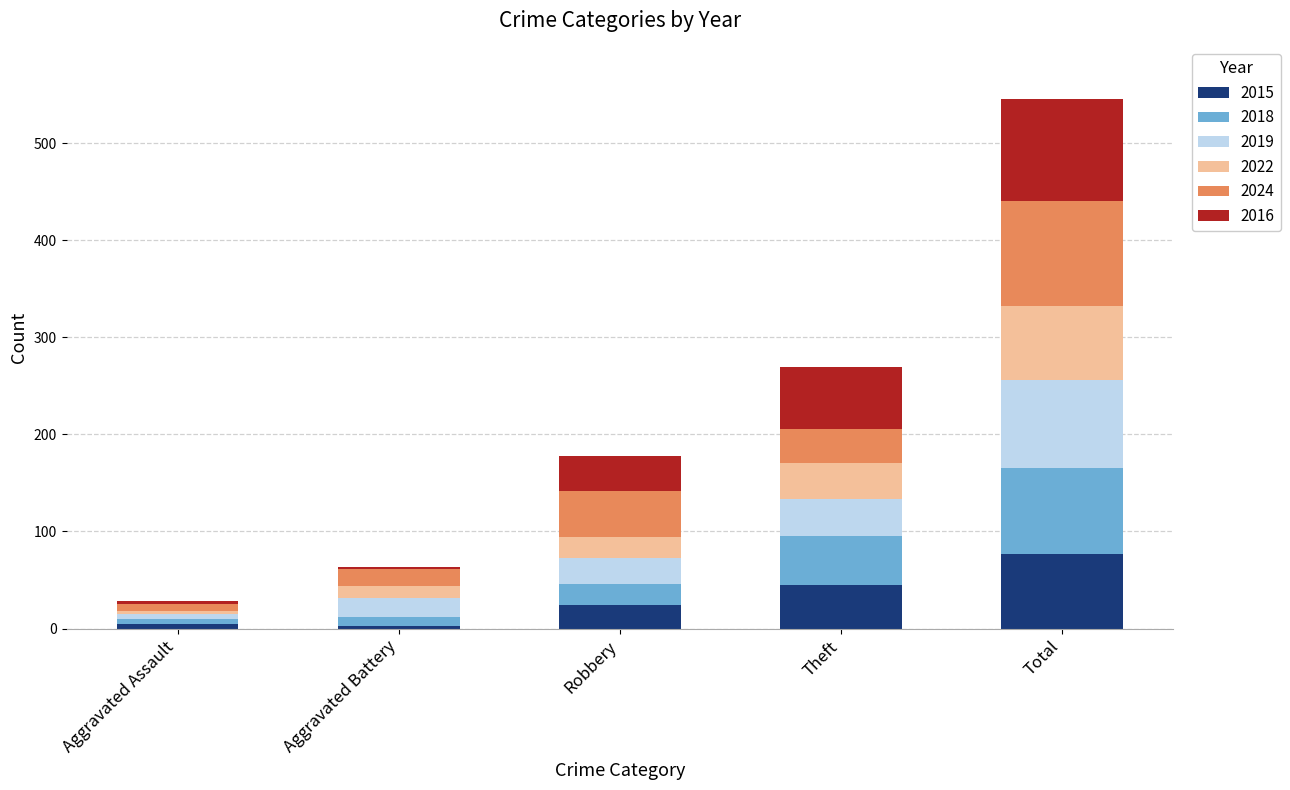

What is the difference between the 2015 values at Robbery and Theft?

21